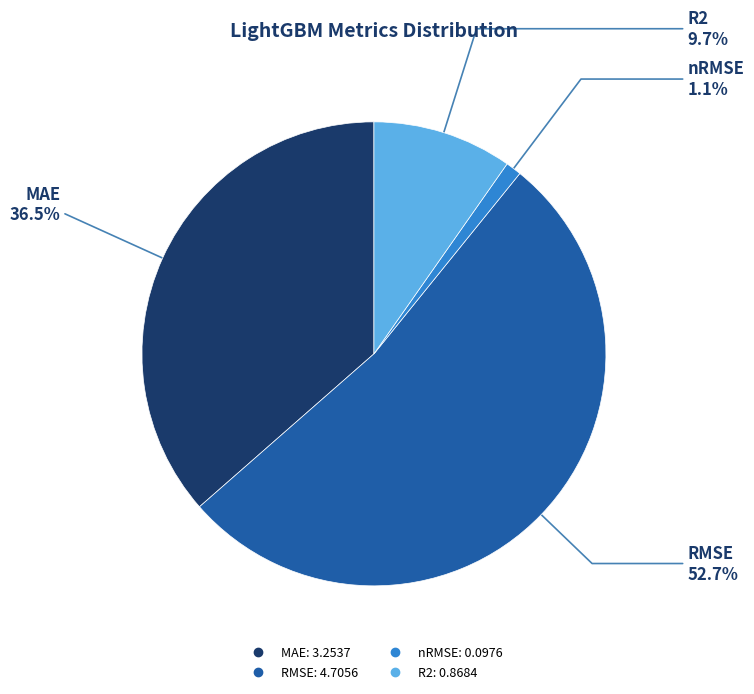

The MAE slice represents 24% of the pie. True or false?

False